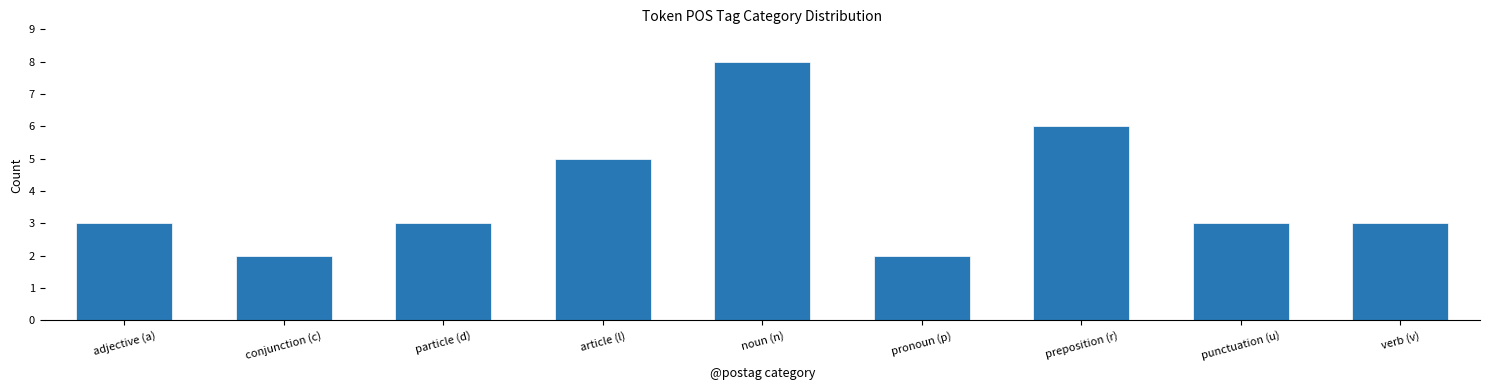

Reading left to right, list all the values displayed in this chart.

3	2	3	5	8	2	6	3	3